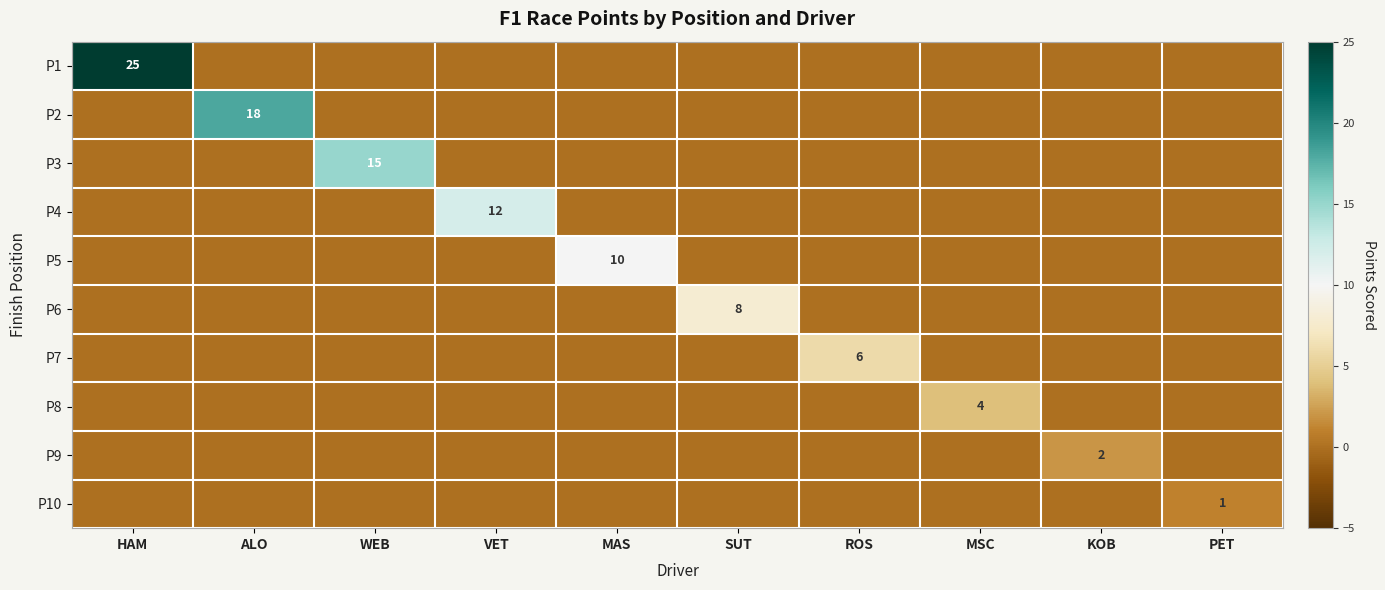

The P9 series shows 0 at MAS. True or false?

True